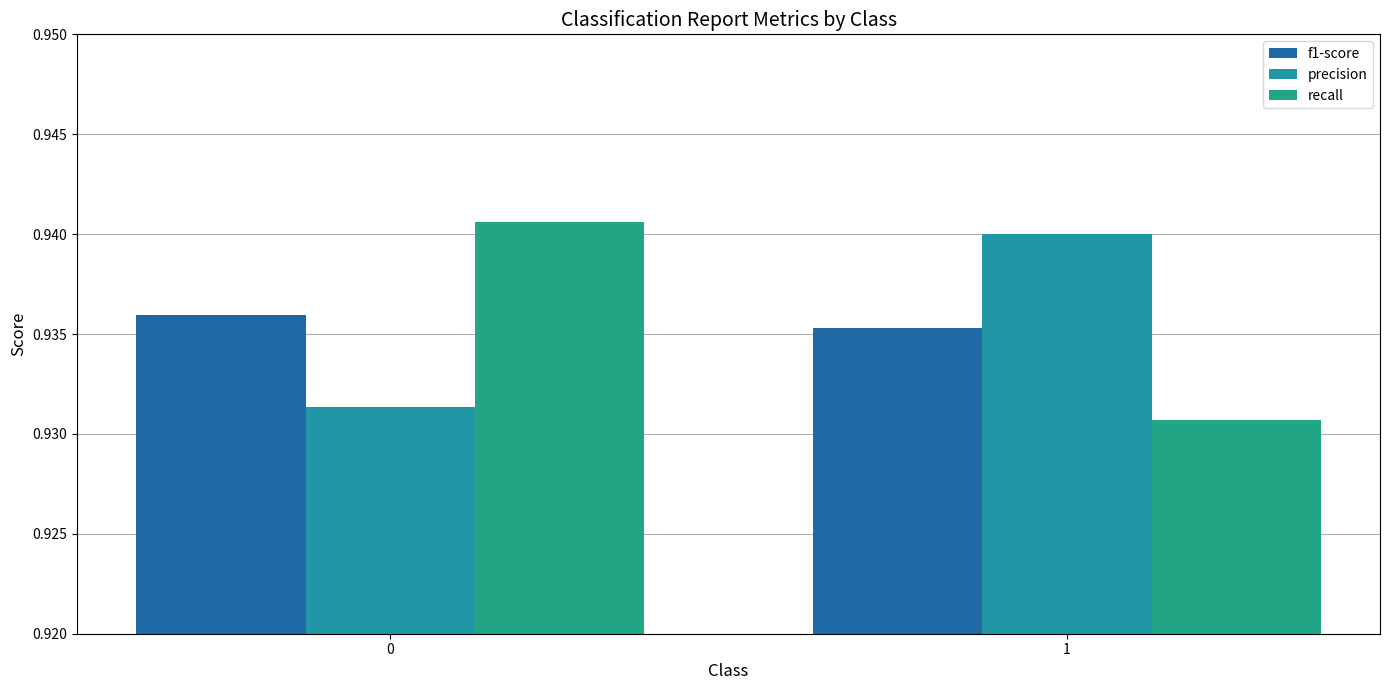

What is the approximate value of precision at 0?

0.9